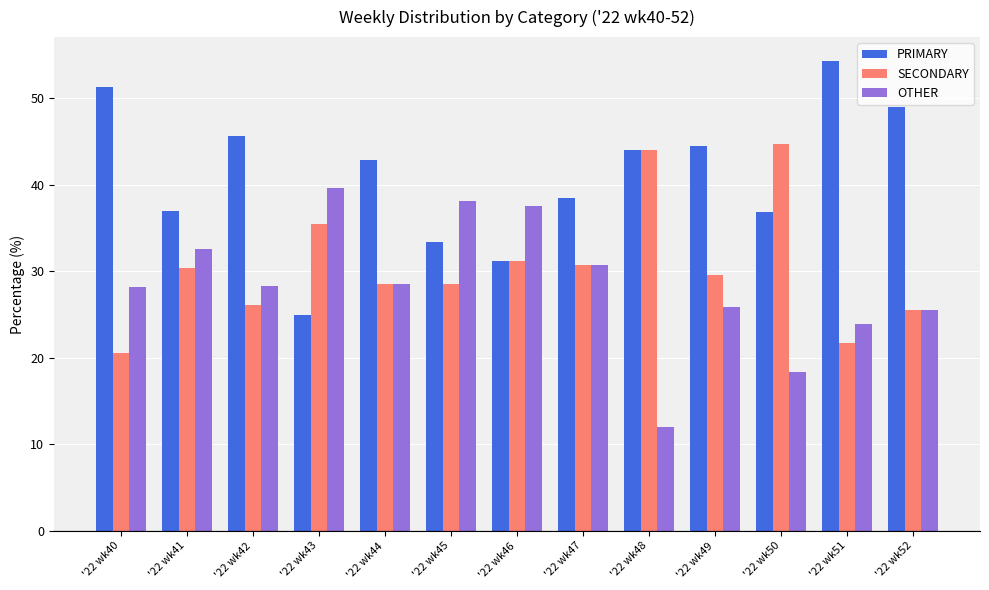

The value of PRIMARY at '22 wk43 is 25.0. True or false?

True